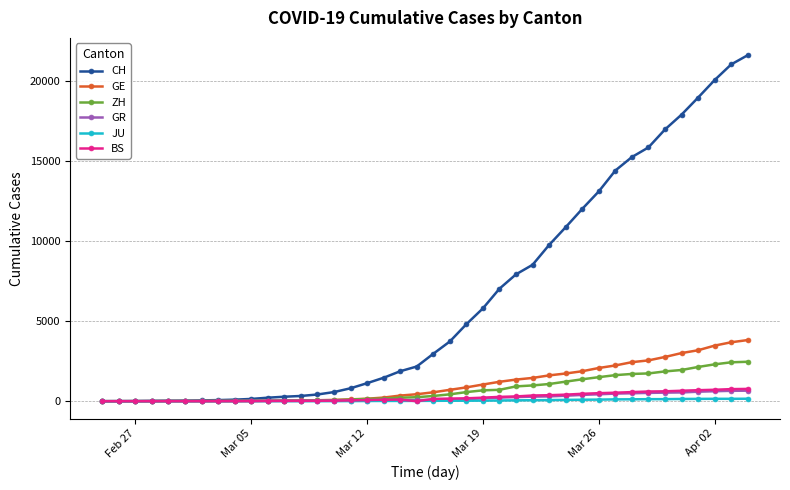

At how many categories does at least one series exceed 5083?

17